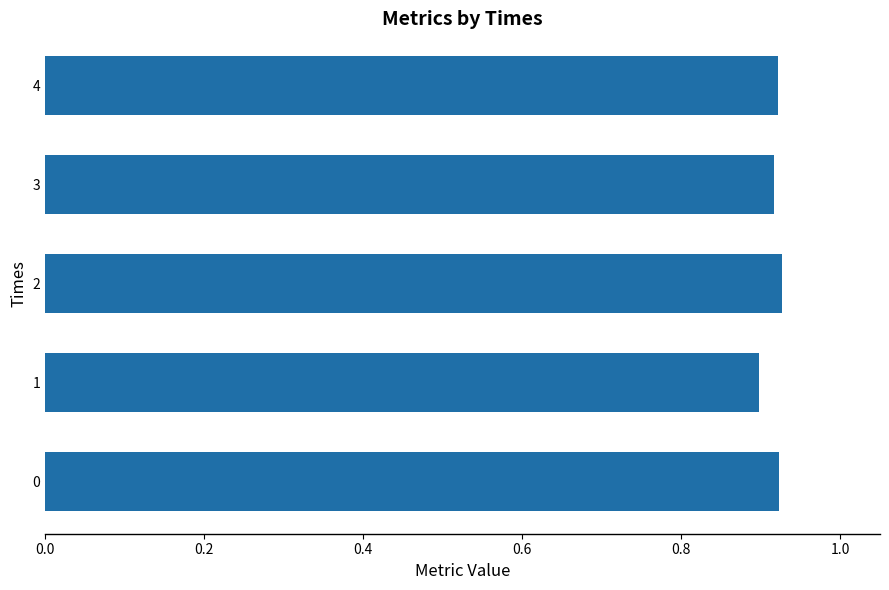

How many data points does each series have?

5